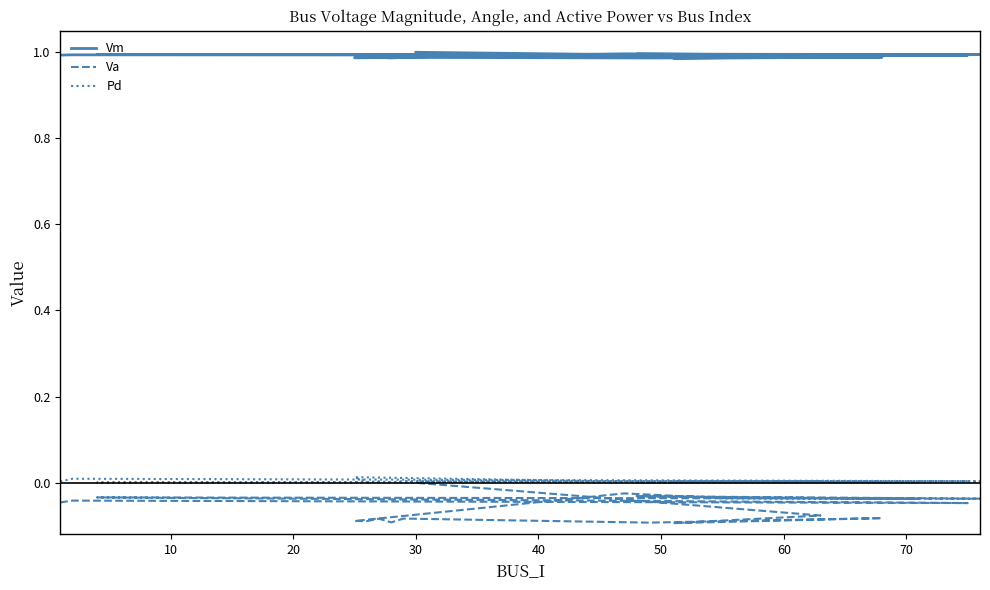

Which has a higher value, 40 or 60?

40